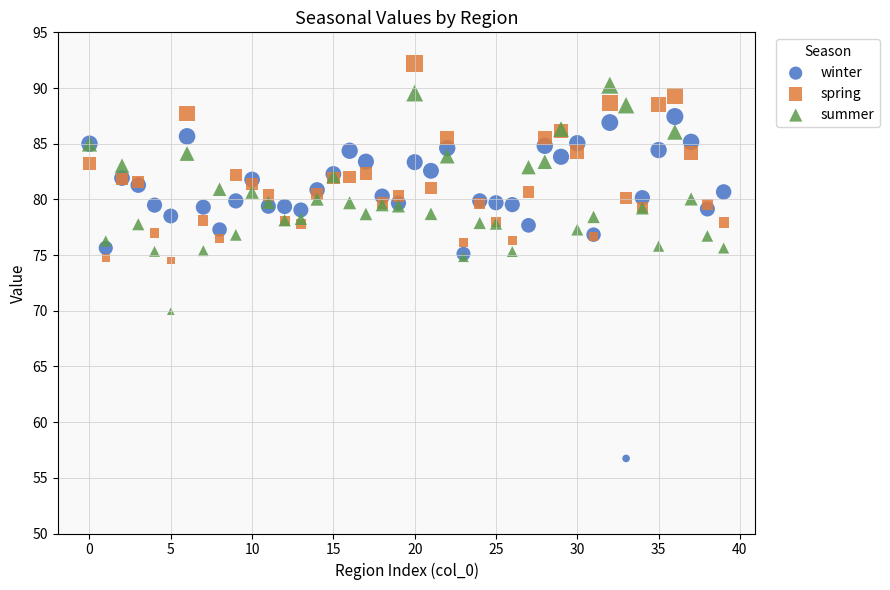

Which series reaches the maximum Y coordinate?

spring